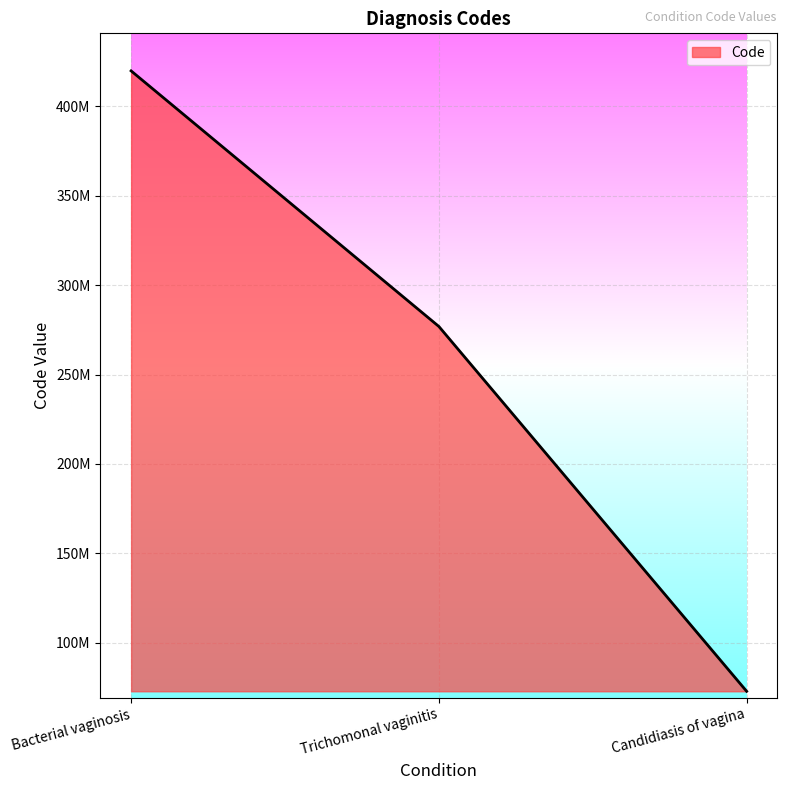

Reading right to left, extract all data points from this chart.

Candidiasis of vagina=72934000	Trichomonal vaginitis=276877003	Bacterial vaginosis=419760006